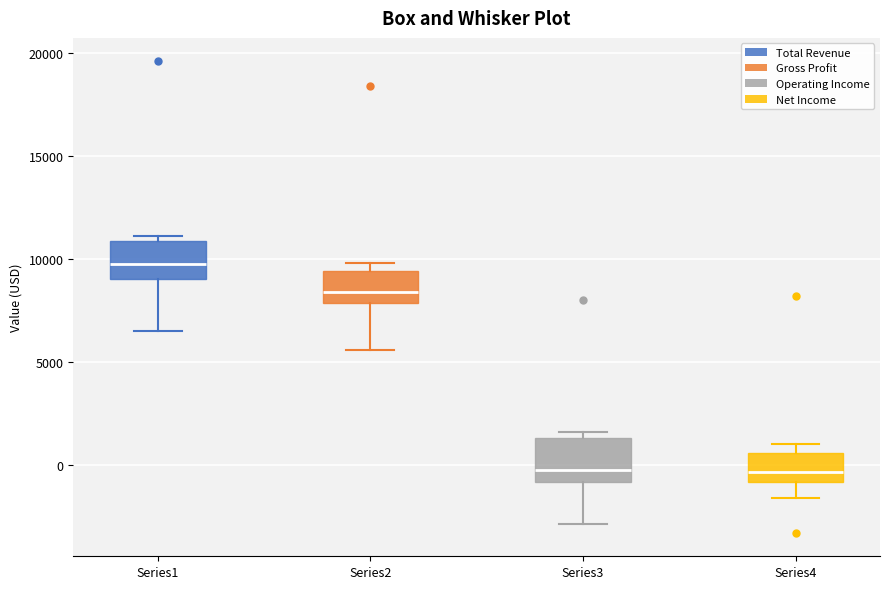

Where does the lower whisker of the box for Series3 end on the y-axis? The values are not printed on the chart, so give them approximately, as read against the axis.

-3000